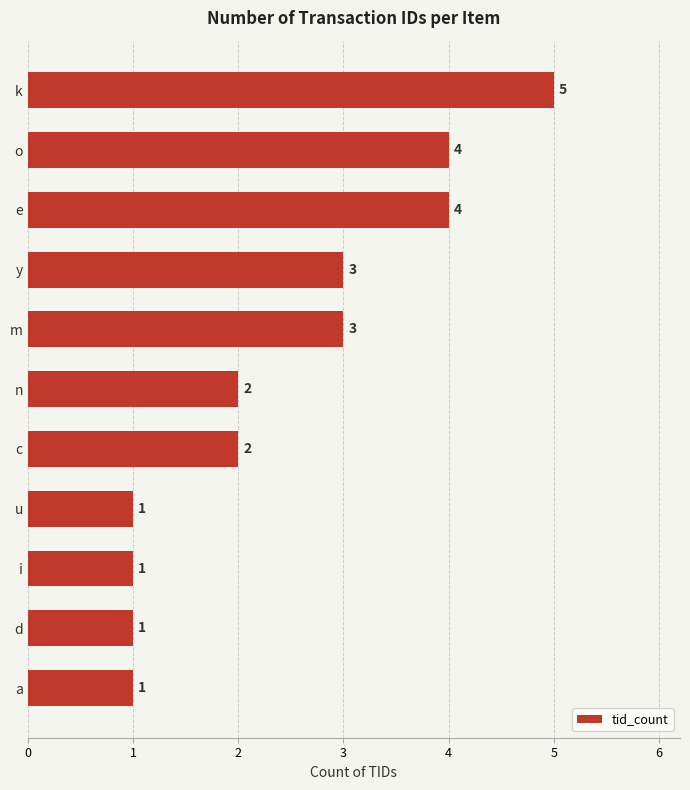

Reading top to bottom, transcribe all the data shown in this chart.

5	4	4	3	3	2	2	1	1	1	1